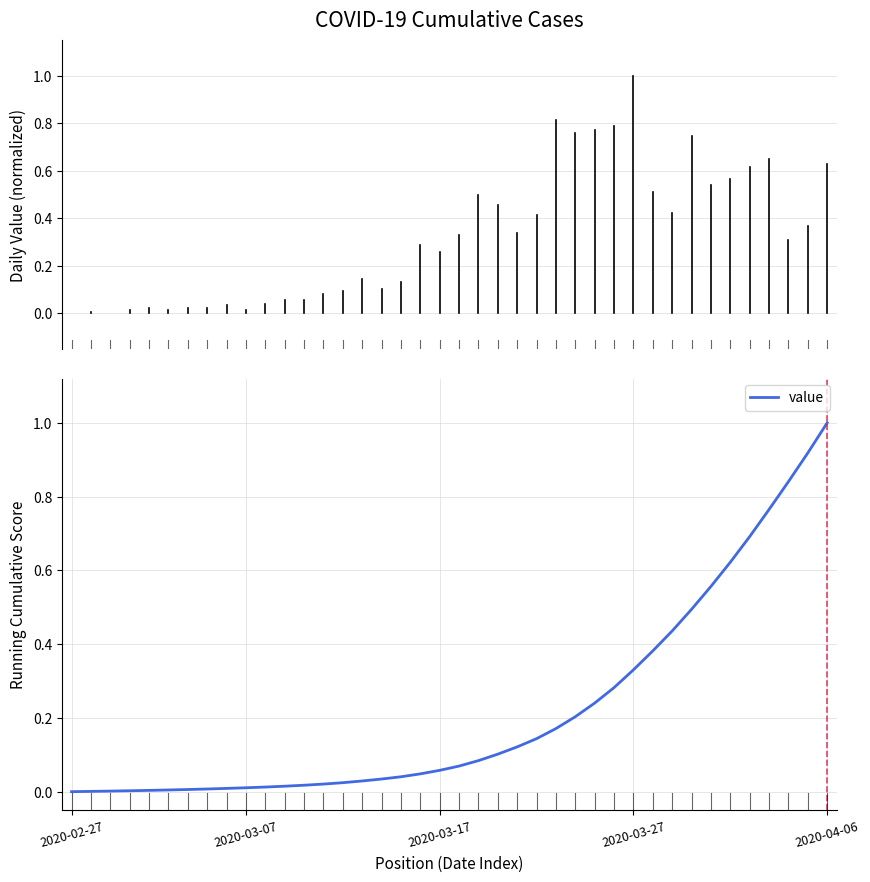

What is the difference between the maximum and minimum values?

1.0